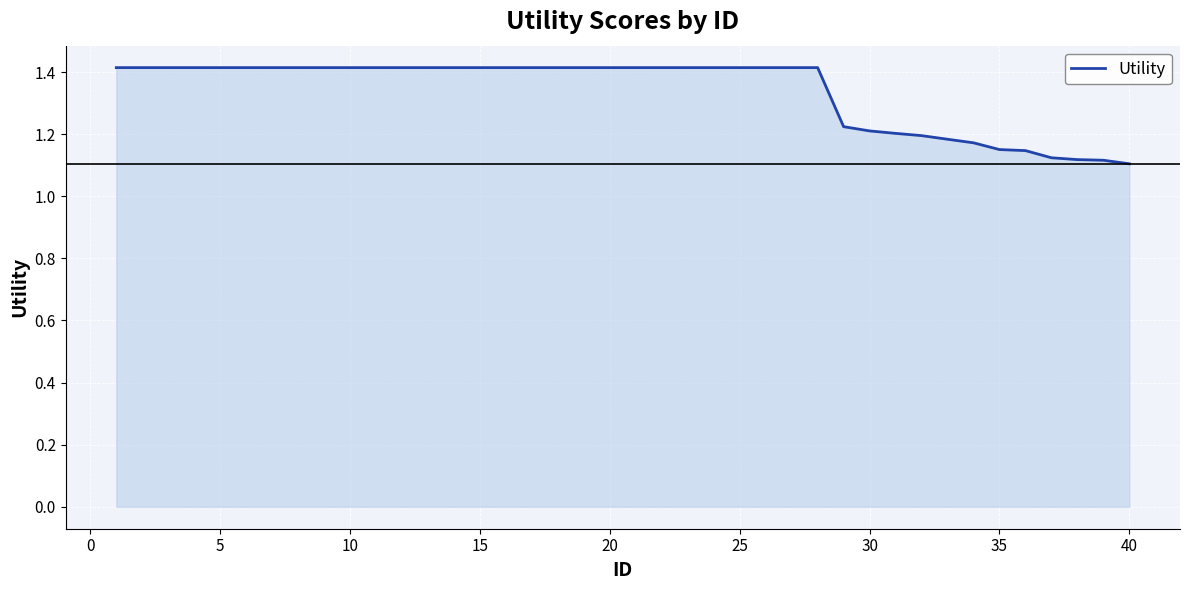

What is the greatest value displayed?

1.4